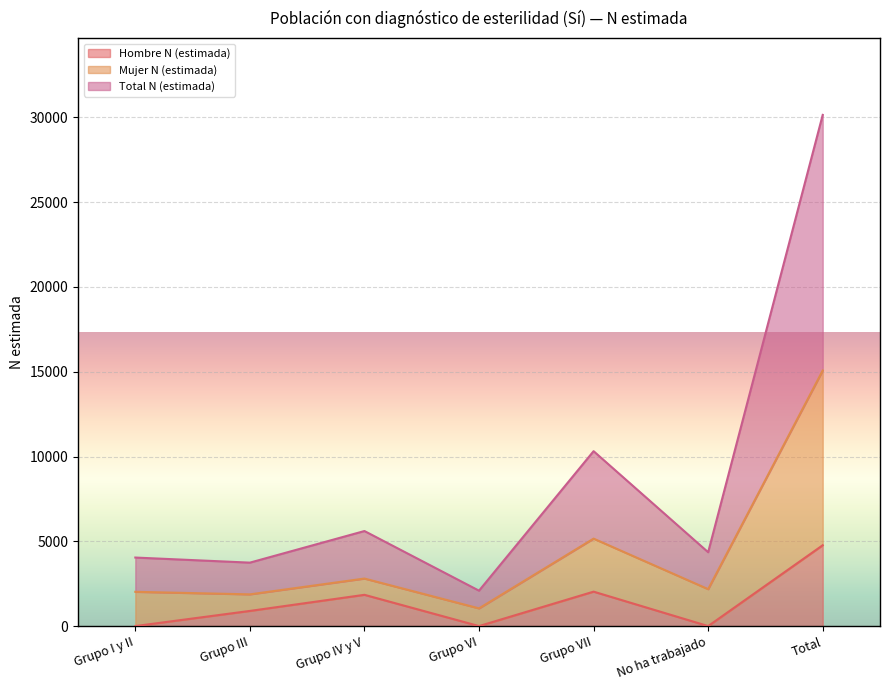

True or false: Mujer N (estimada) and Hombre N (estimada) intersect in this chart.

False